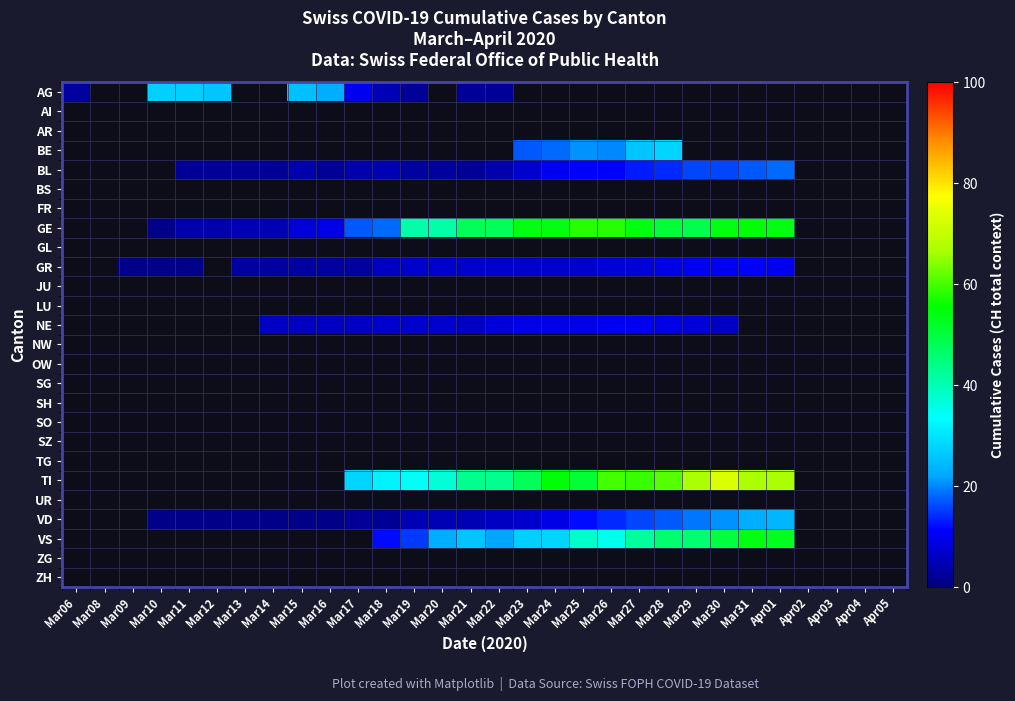

Count the number of data series in this chart.

26